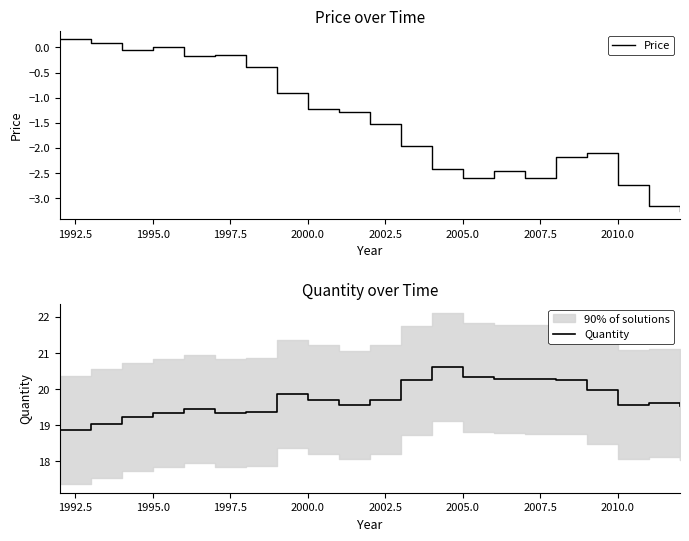

How many series are shown in this chart?

2